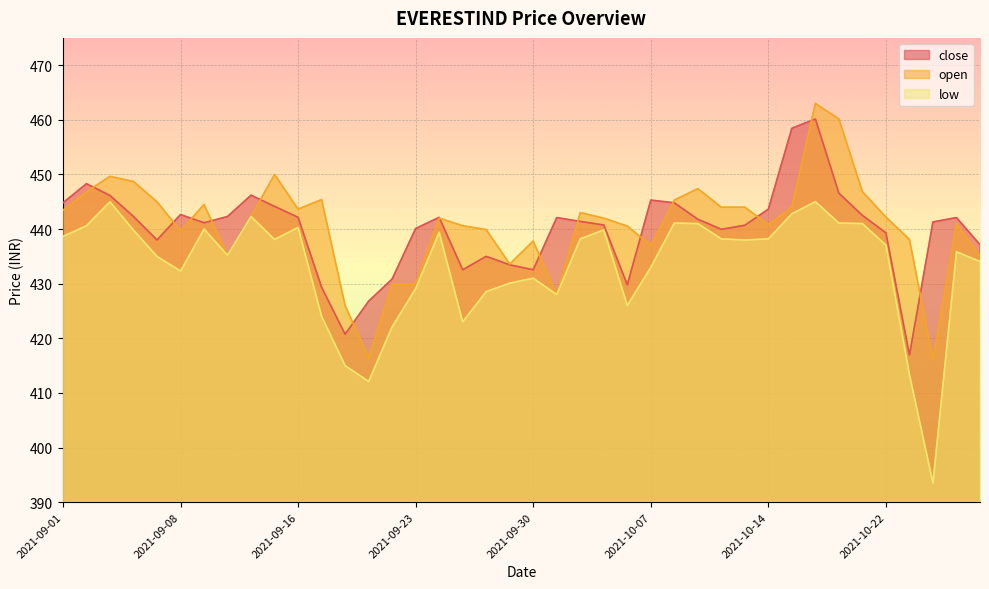

After their last crossing, which series has the higher values: open or close?

close